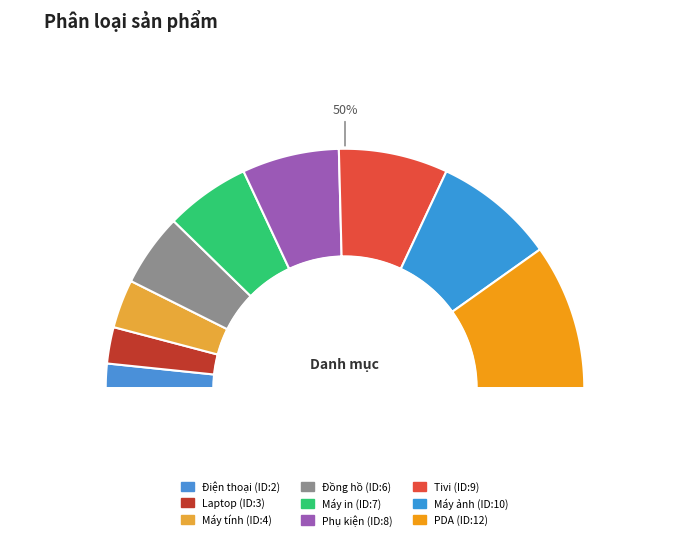

True or false: Máy in accounts for 11% of the total.

True